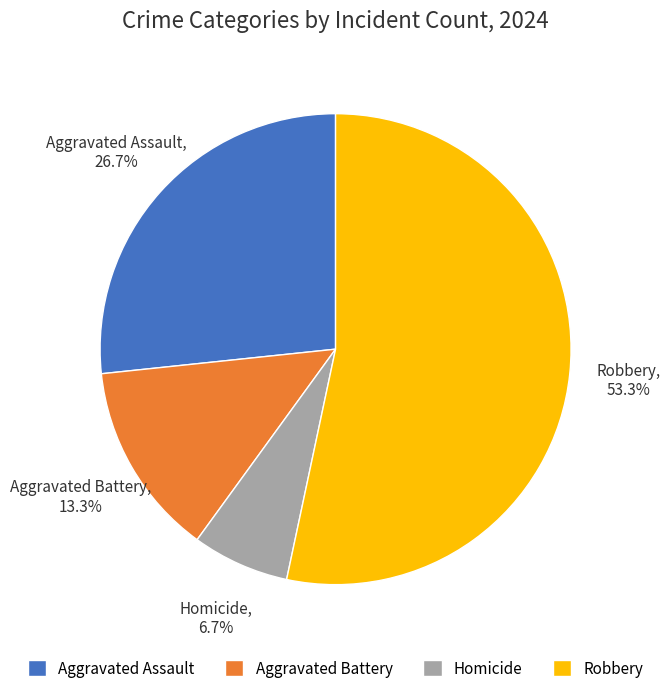

To the nearest percent, what is the difference between the largest and smallest slice percentages?

47%